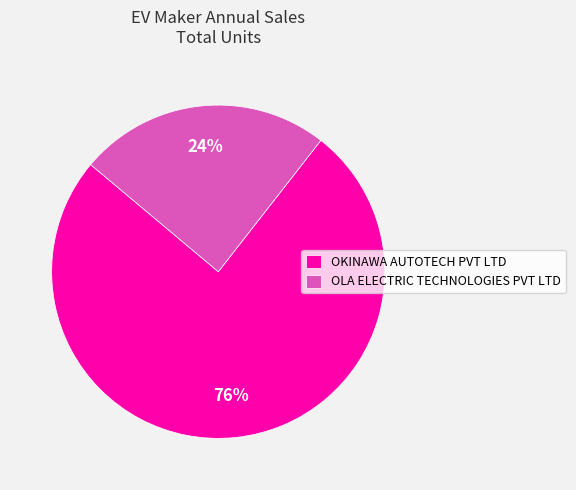

To the nearest percent, what portion does OLA ELECTRIC TECHNOLOGIES PVT LTD represent?

24%